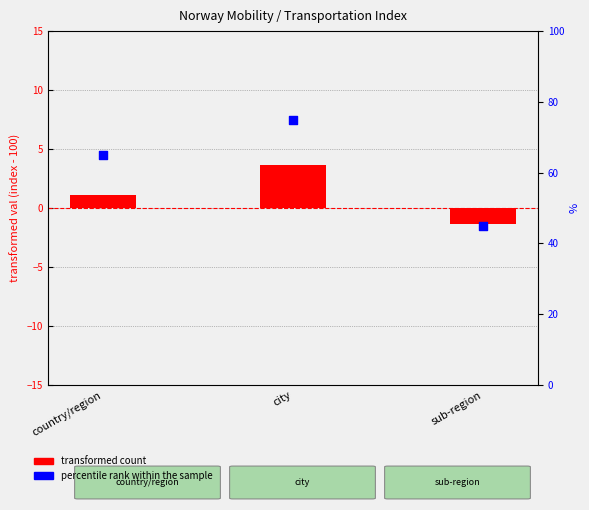

What is the ratio of the value at country/region to the value at sub-region?

1.4